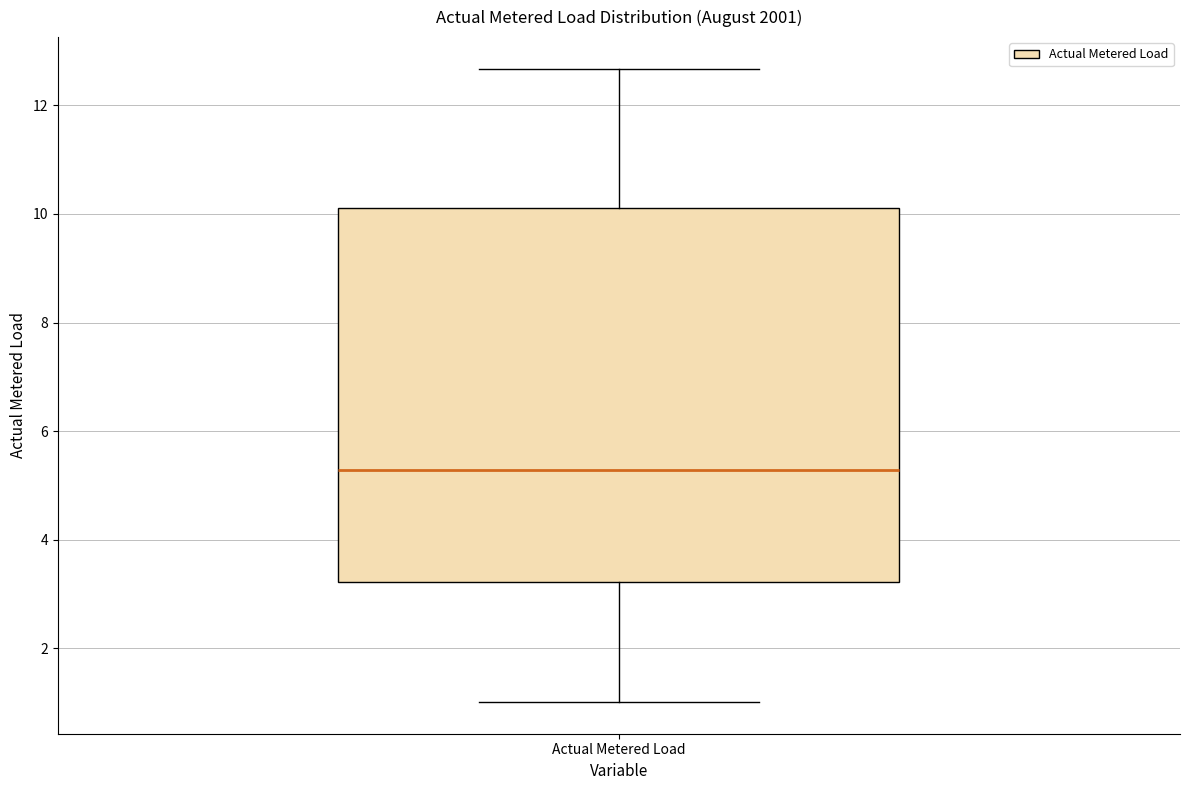

Where is the upper edge of the box for Actual Metered Load on the y-axis? The values are not printed on the chart, so give them approximately, as read against the axis.

10.2